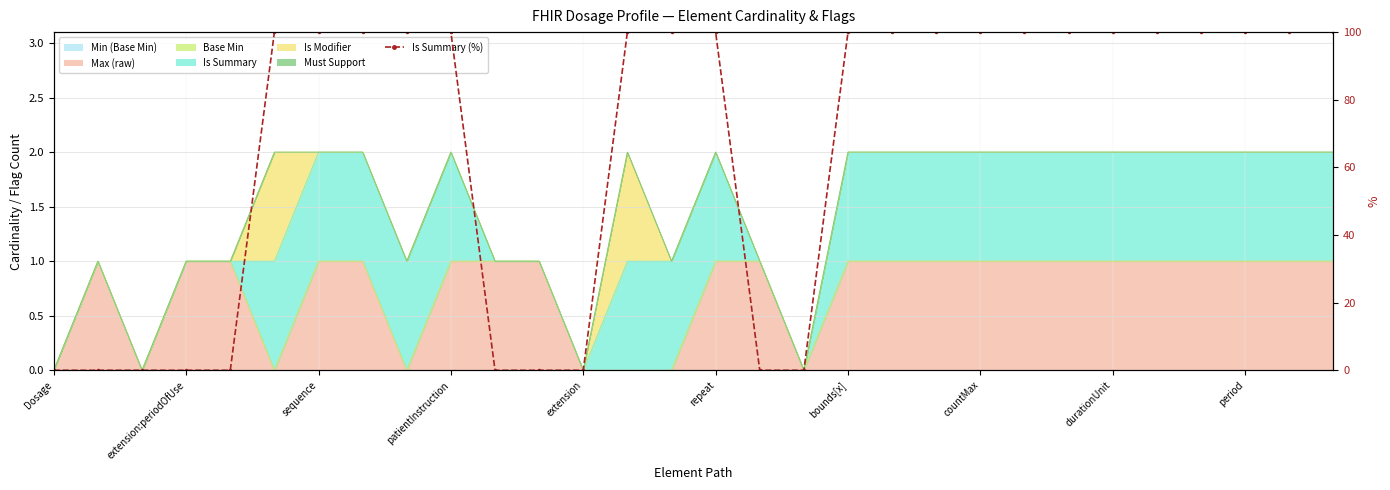

Between period and 14, which is larger?

period